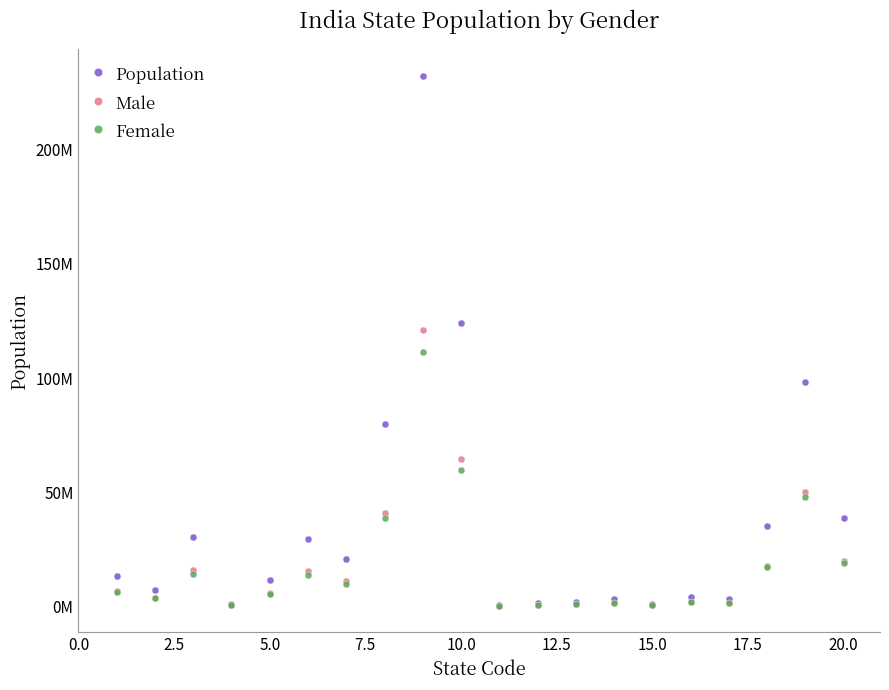

True or false: Female and Population cross at least once.

False